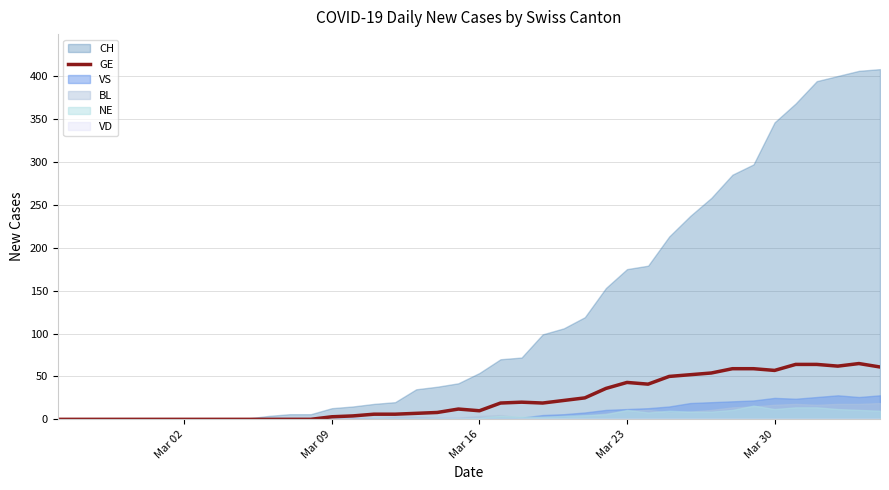

Reading right to left, extract all data points from this chart.

61	65	62	64	64	57	59	59	54	52	50	41	43	36	25	22	19	20	19	10	12	8	7	6	6	4	3	0	0	0	0	0	0	0	0	0	0	0	0	0